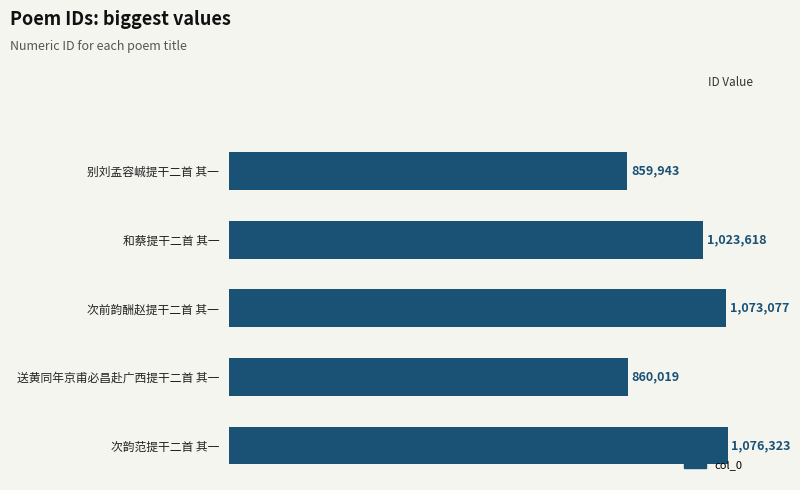

At which category does the chart reach its minimum across all series?

别刘孟容峸提干二首 其一